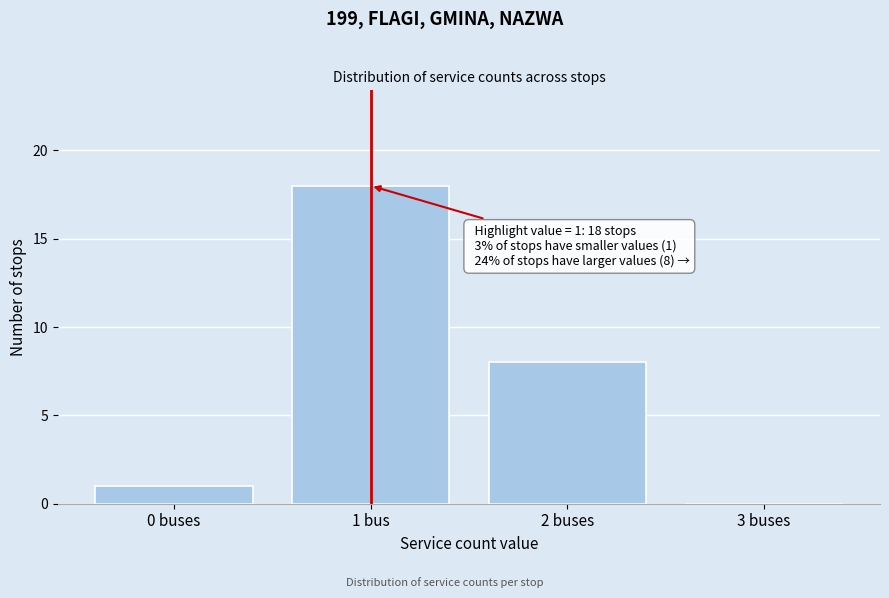

Reading right to left, extract all data points from this chart.

3 buses=0	2 buses=8	1 bus=18	0 buses=1